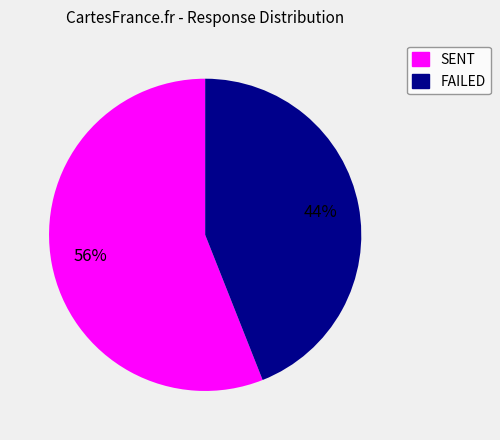

To the nearest percent, what portion does SENT represent?

56%